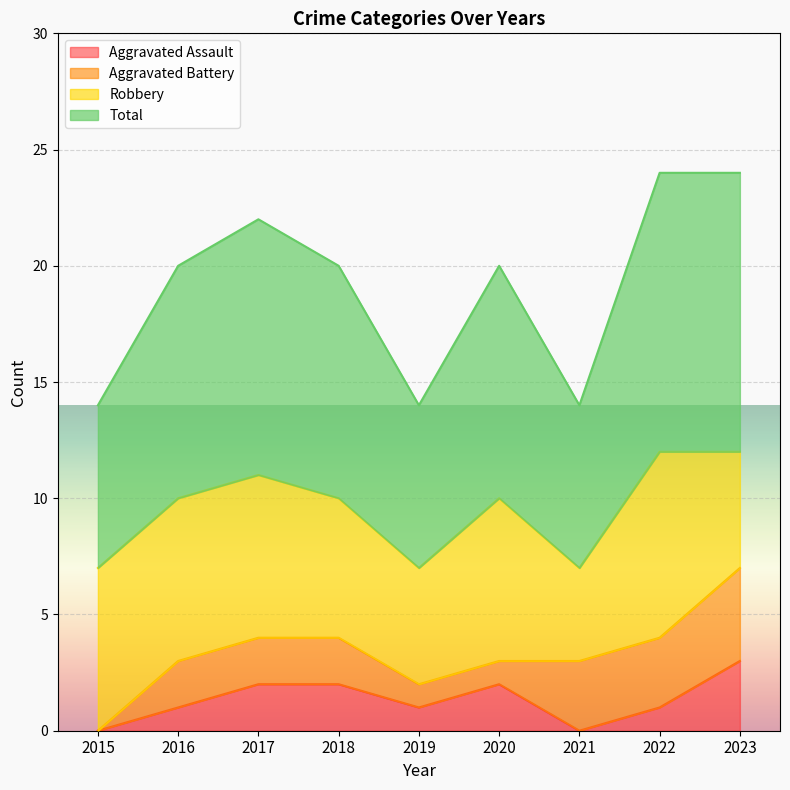

Does the chart display data point markers on the line(s)?

No